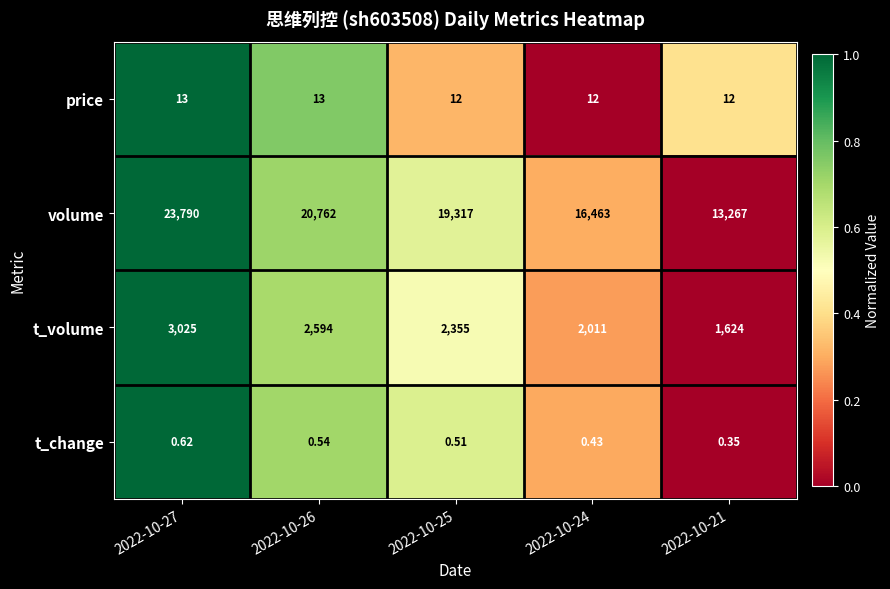

At 2022-10-21, list the series in order from smallest to largest.

t_change, price, t_volume, volume